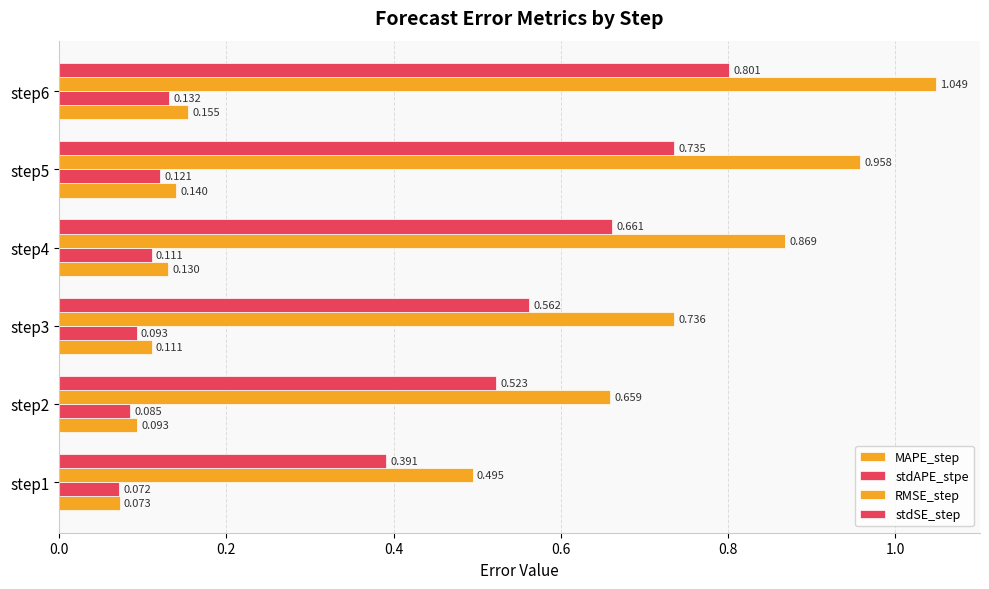

How many categories are shown in the chart?

6